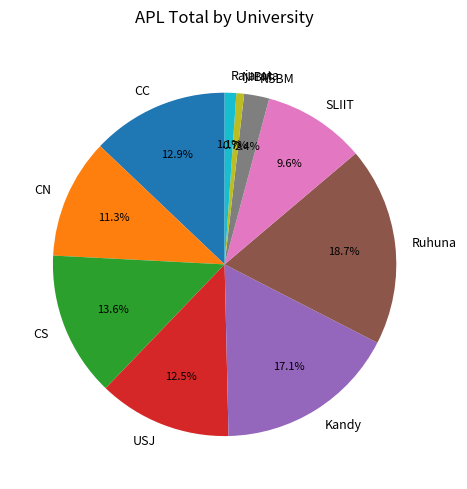

What portion of the pie excludes CC?

87.1%